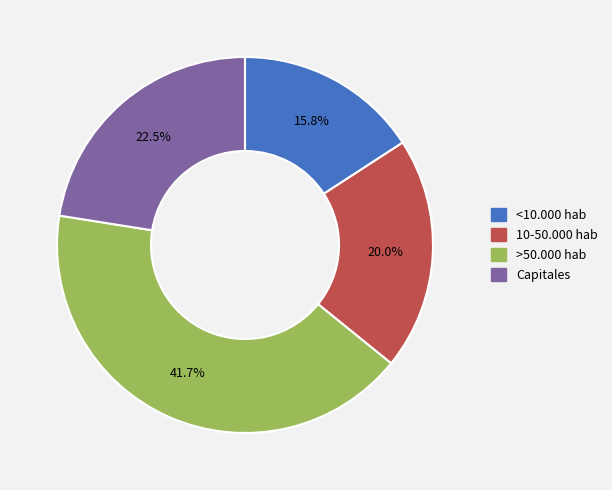

To the nearest percent, what portion does 10-50.000 hab represent?

20%